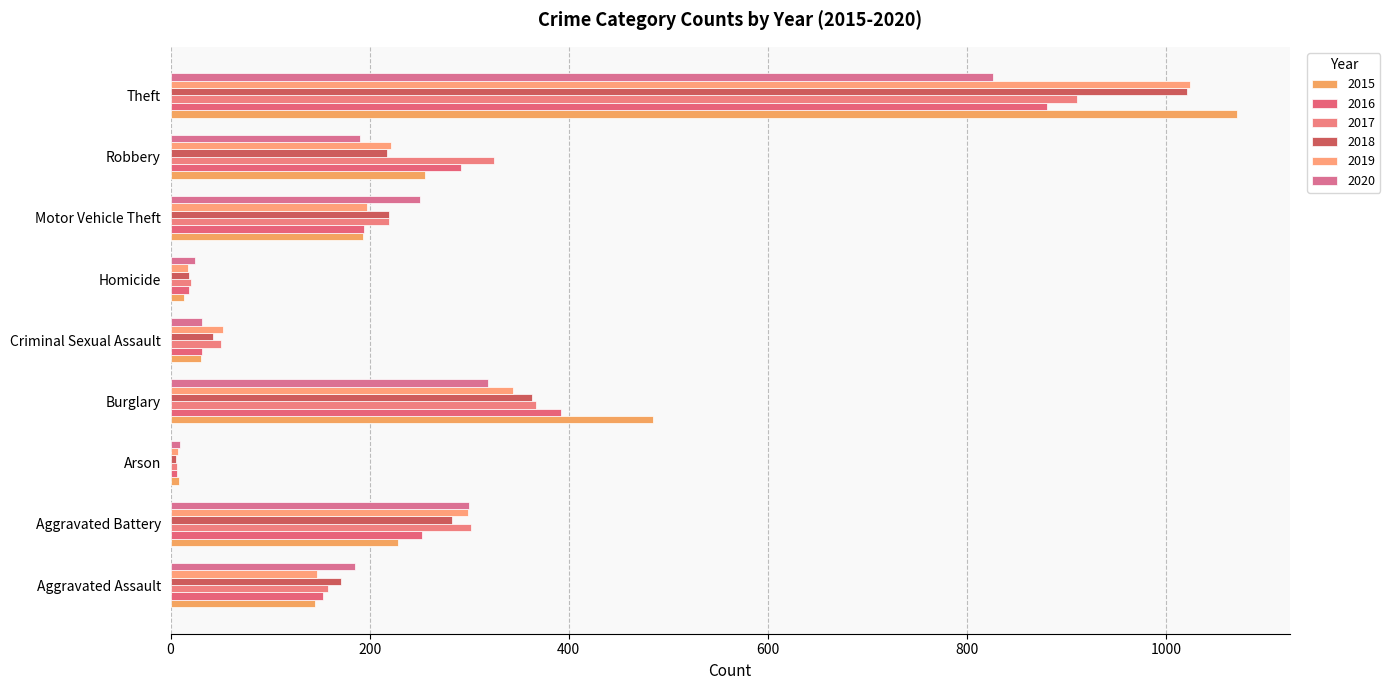

Which label corresponds to the smallest value in the chart?

Arson